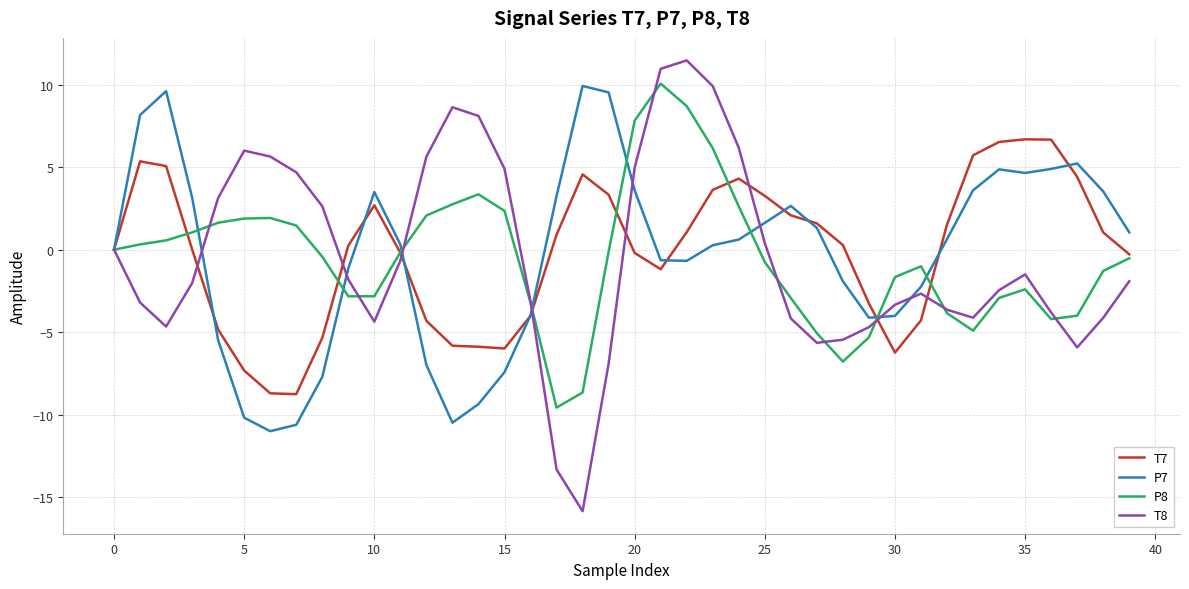

What is the average value of the T7 series?

-0.1